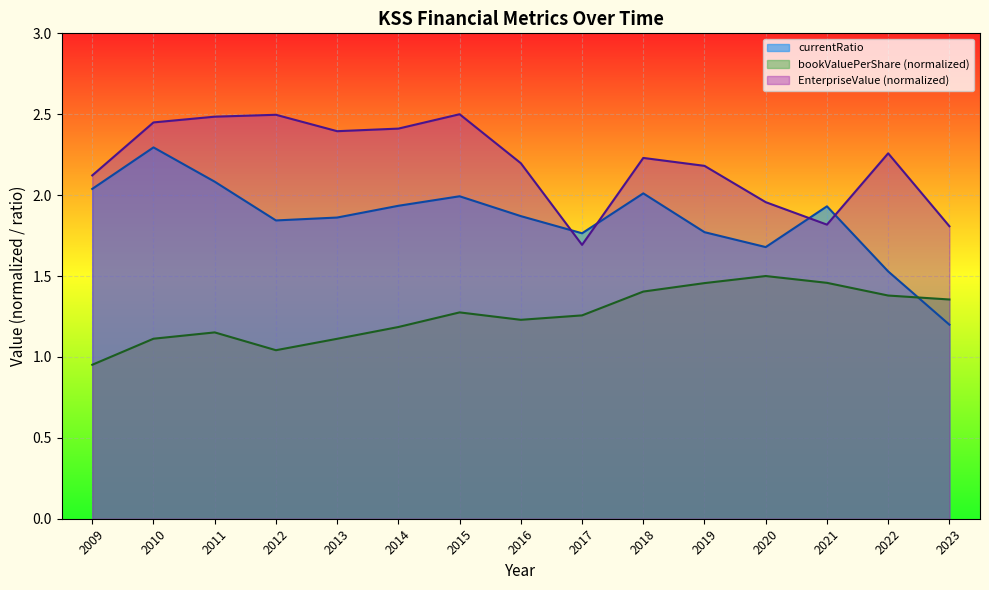

Between which two adjacent categories do currentRatio and EnterpriseValue first intersect?

2016 and 2017